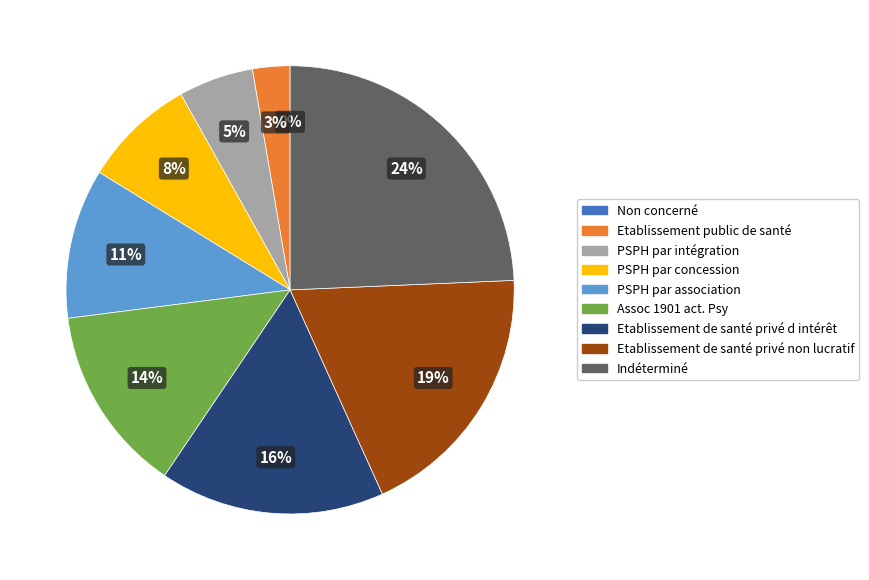

The PSPH par concession slice represents 1% of the pie. True or false?

False